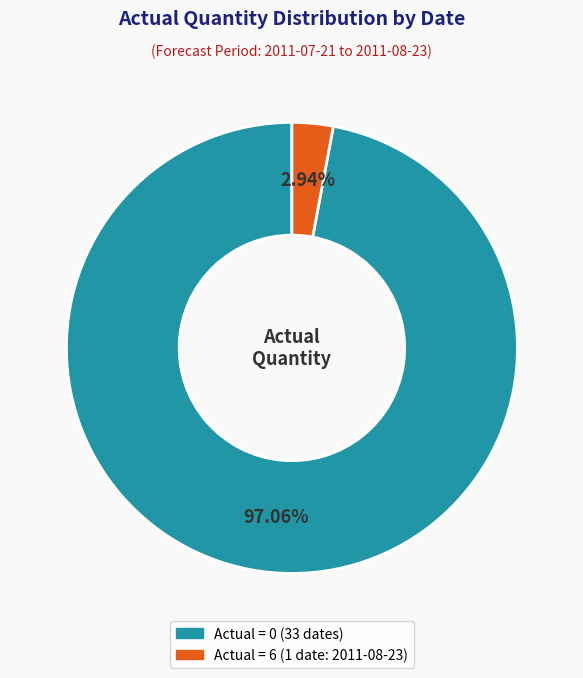

To the nearest percent, what is the average slice percentage?

50%